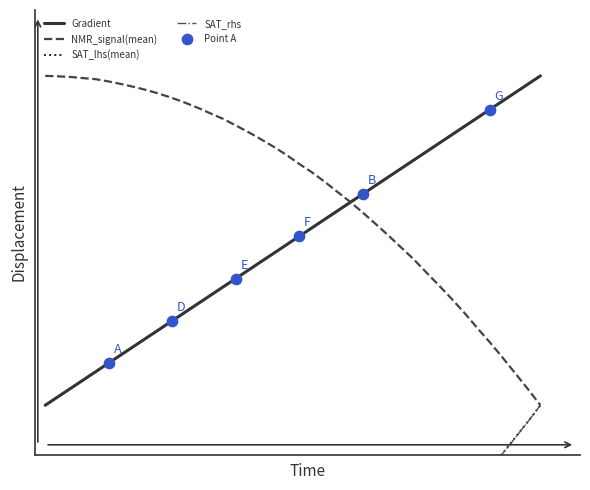

Which series has the largest Y range (max minus min)?

Gradient